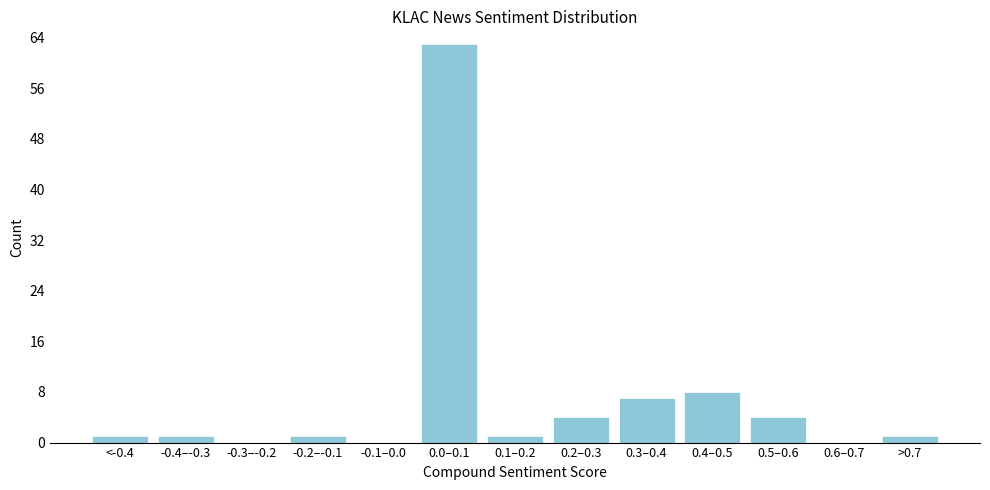

Reading right to left, transcribe all the data shown in this chart.

>0.7=1	0.6–0.7=0	0.5–0.6=4	0.4–0.5=8	0.3–0.4=7	0.2–0.3=4	0.1–0.2=1	0.0–0.1=63	-0.1–0.0=0	-0.2–-0.1=1	-0.3–-0.2=0	-0.4–-0.3=1	<-0.4=1